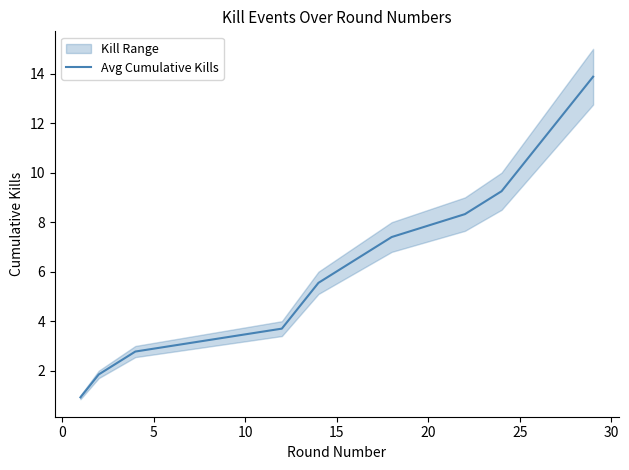

What is the value of the 4th point from the left?

3.7